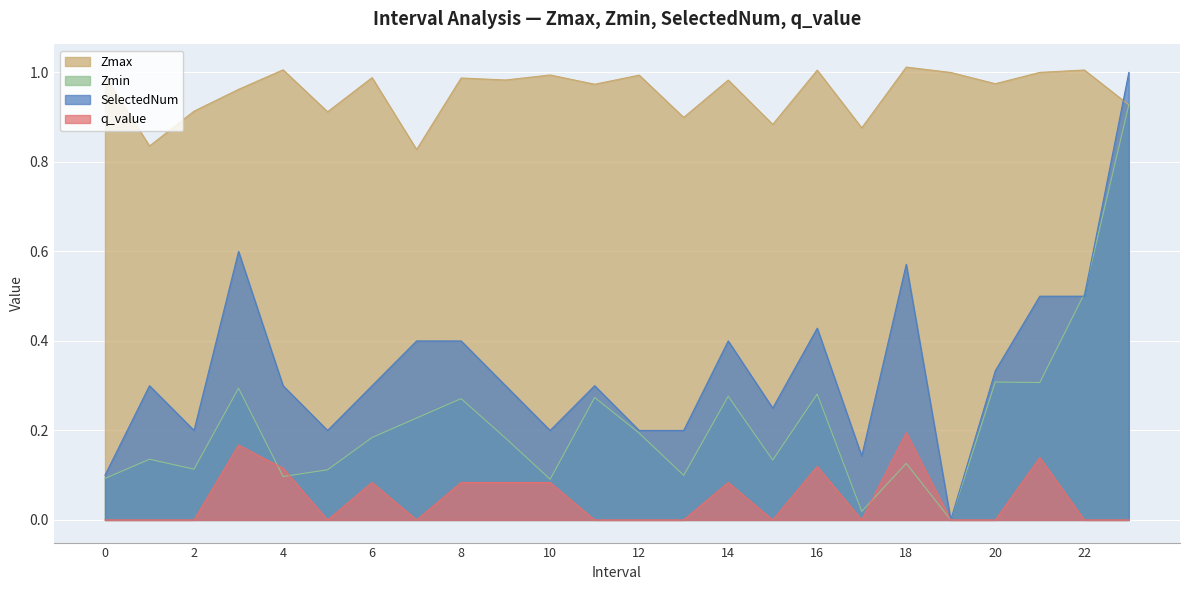

What is the difference between the second highest and minimum values in the q_value series?

0.2